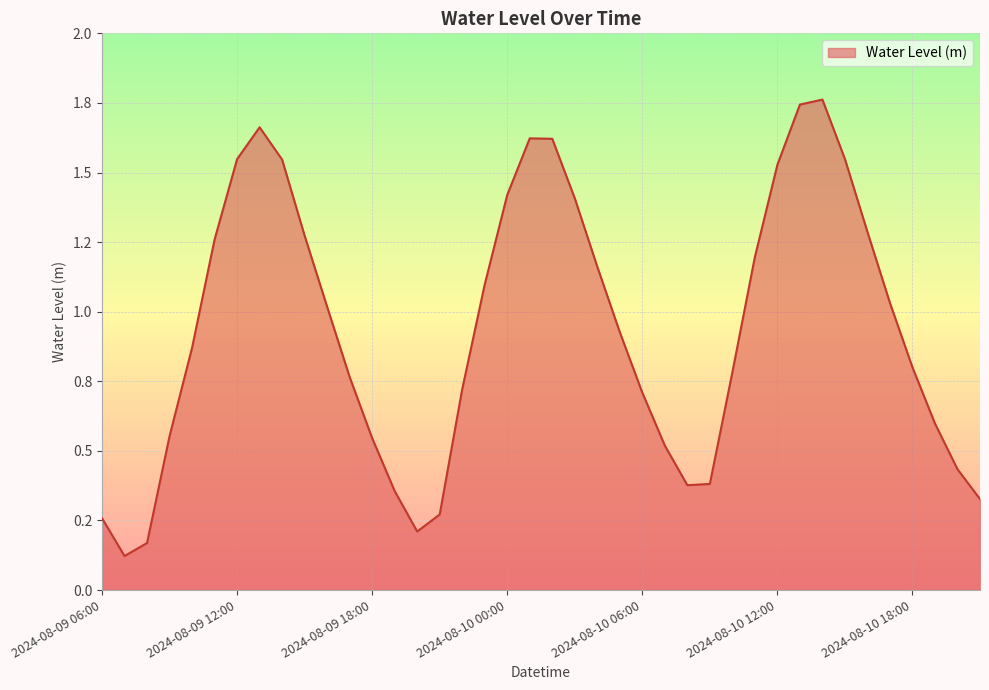

How many points are lower than both their immediate neighbors (excluding endpoints)?

3